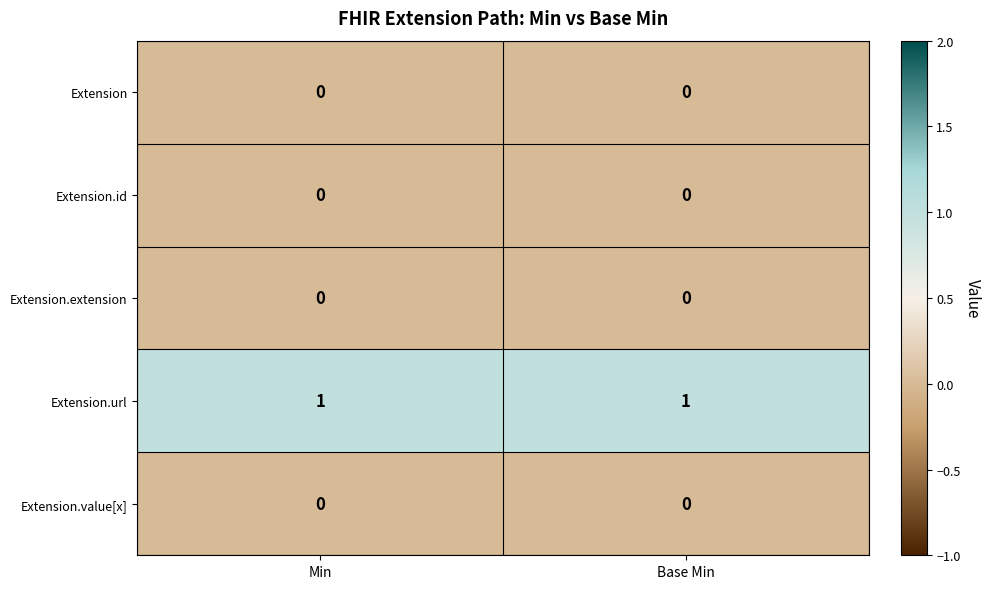

Reading left to right, what are all the values shown in this chart?

Extension: 0	0
Extension.id: 0	0
Extension.extension: 0	0
Extension.url: 1	1
Extension.value[x]: 0	0